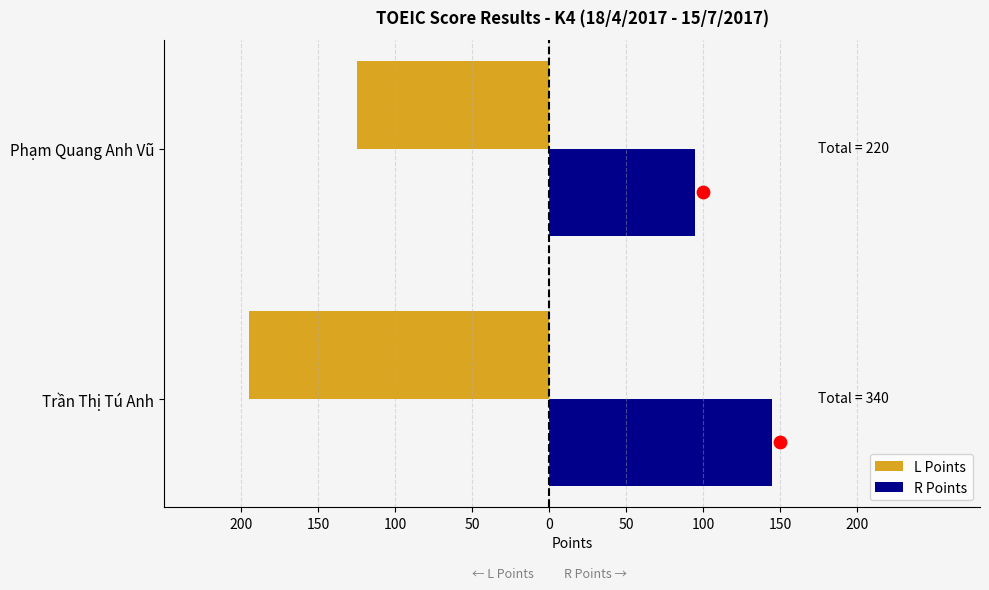

What is the total value across all series at Trần Thị Tú Anh?

-50